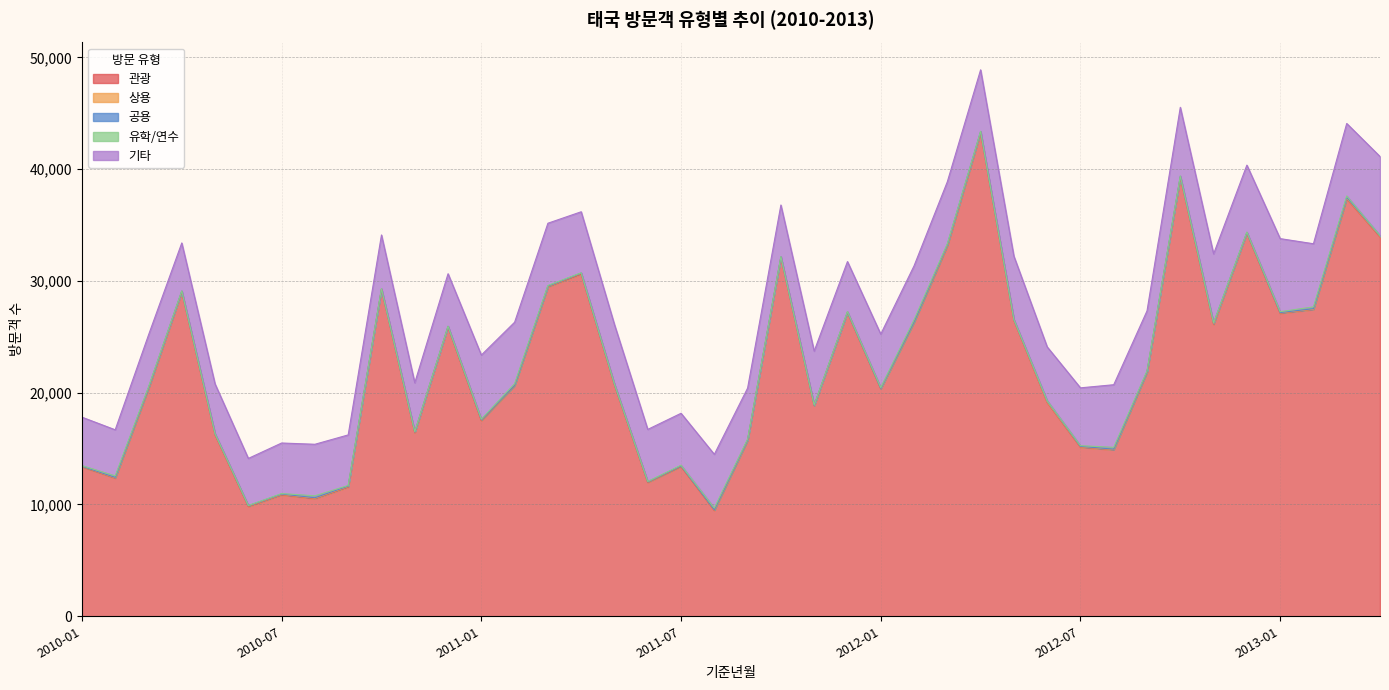

List the series in order of their peak value, lowest first.

상용, 공용, 유학/연수, 기타, 관광